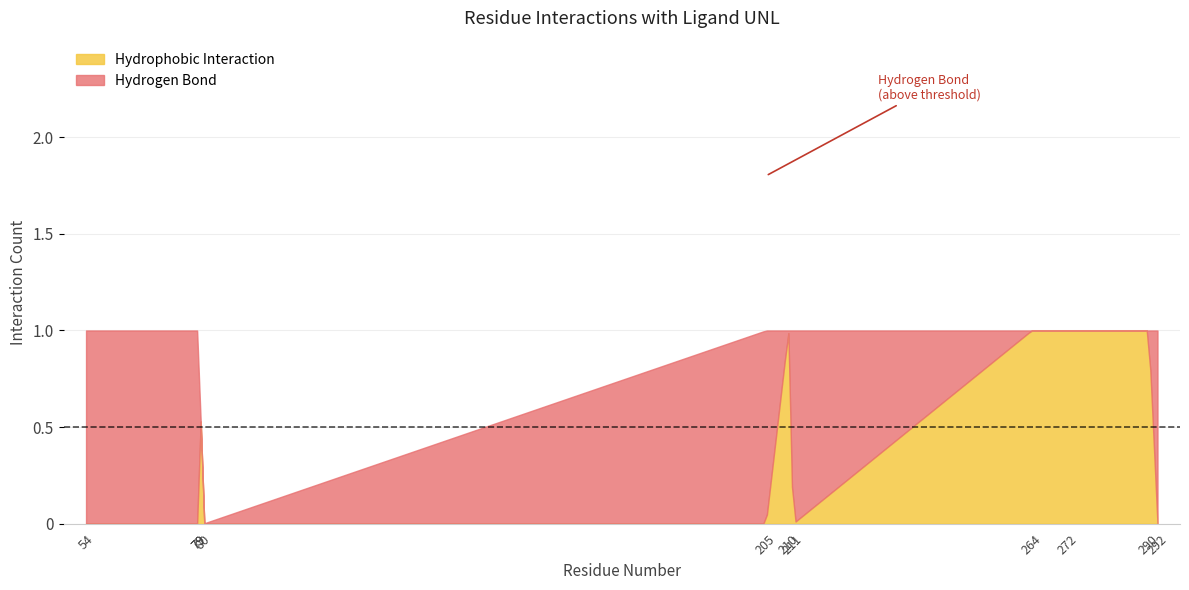

At which label is Hydrophobic Interaction closest to 0?

54_ASN